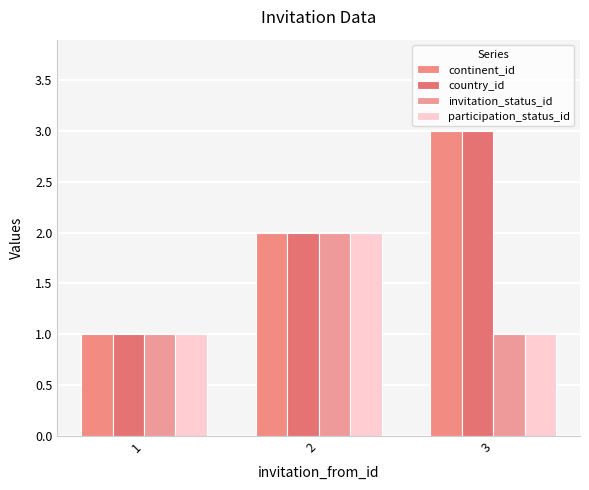

Which category has the lowest value in the invitation_status_id series?

1